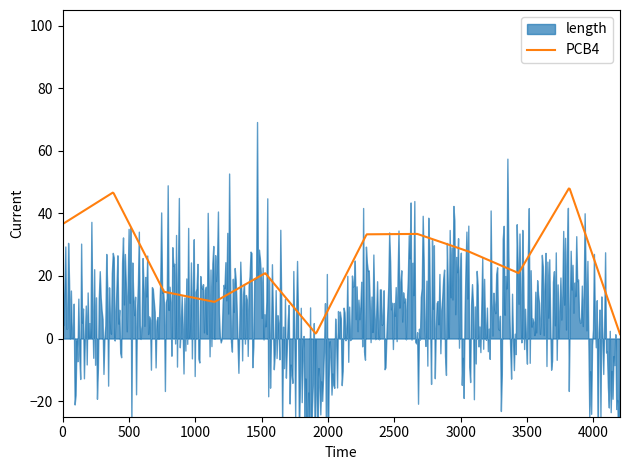

What is the highest value of the PCB4 series?

47.9